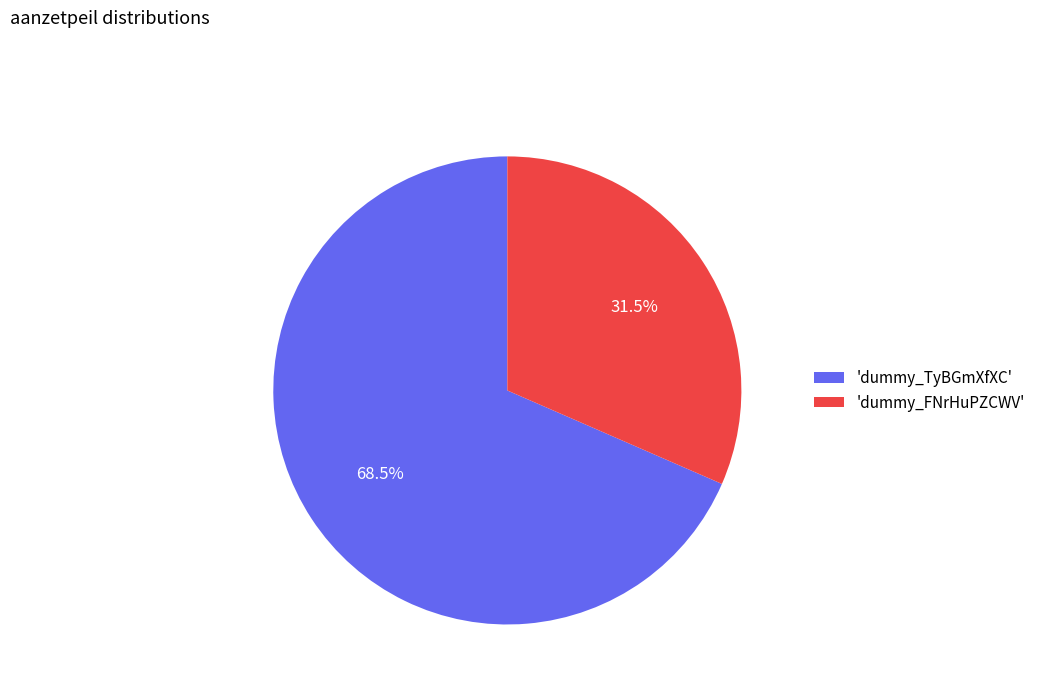

Rank the categories by value from lowest to highest.

'dummy_FNrHuPZCWV', 'dummy_TyBGmXfXC'